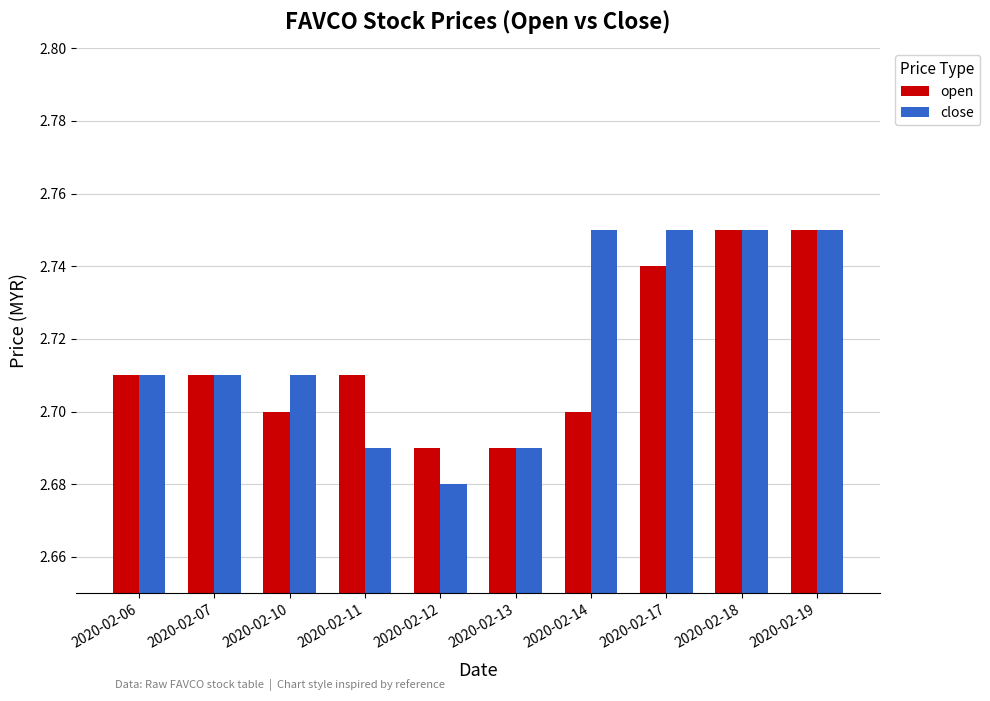

What are all the series names shown in the legend?

open, close